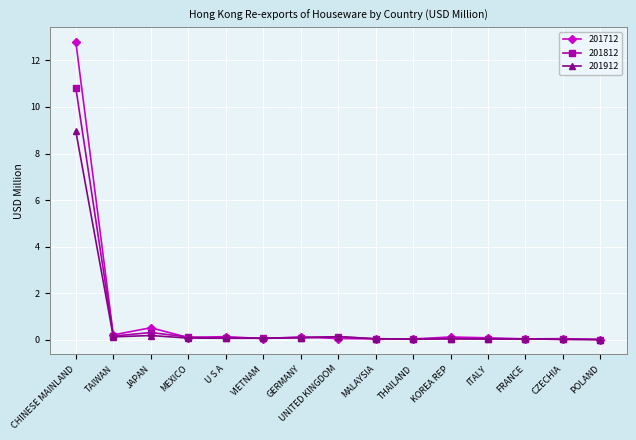

At which category is the sum across all series the highest?

CHINESE MAINLAND